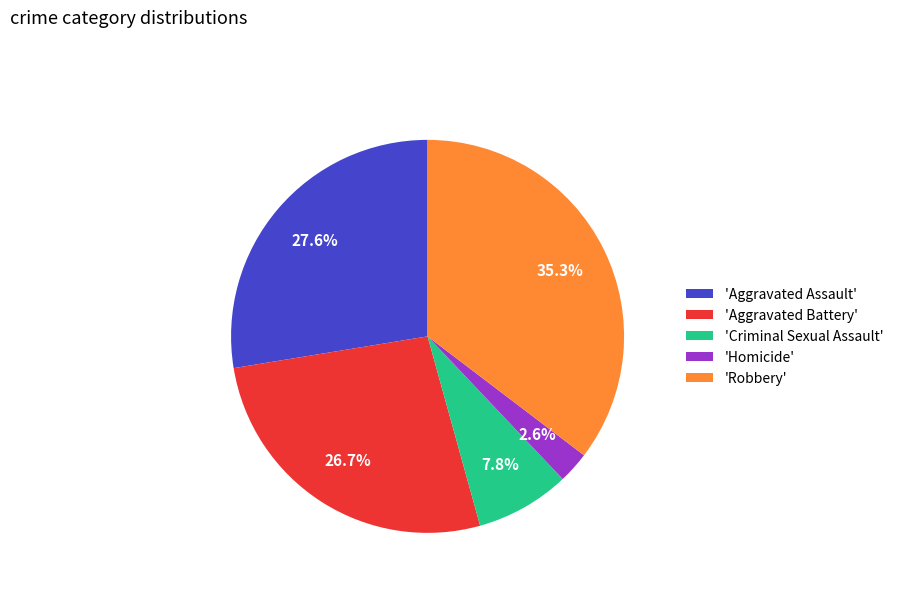

Rank the categories by value from lowest to highest.

'Homicide', 'Criminal Sexual Assault', 'Aggravated Battery', 'Aggravated Assault', 'Robbery'